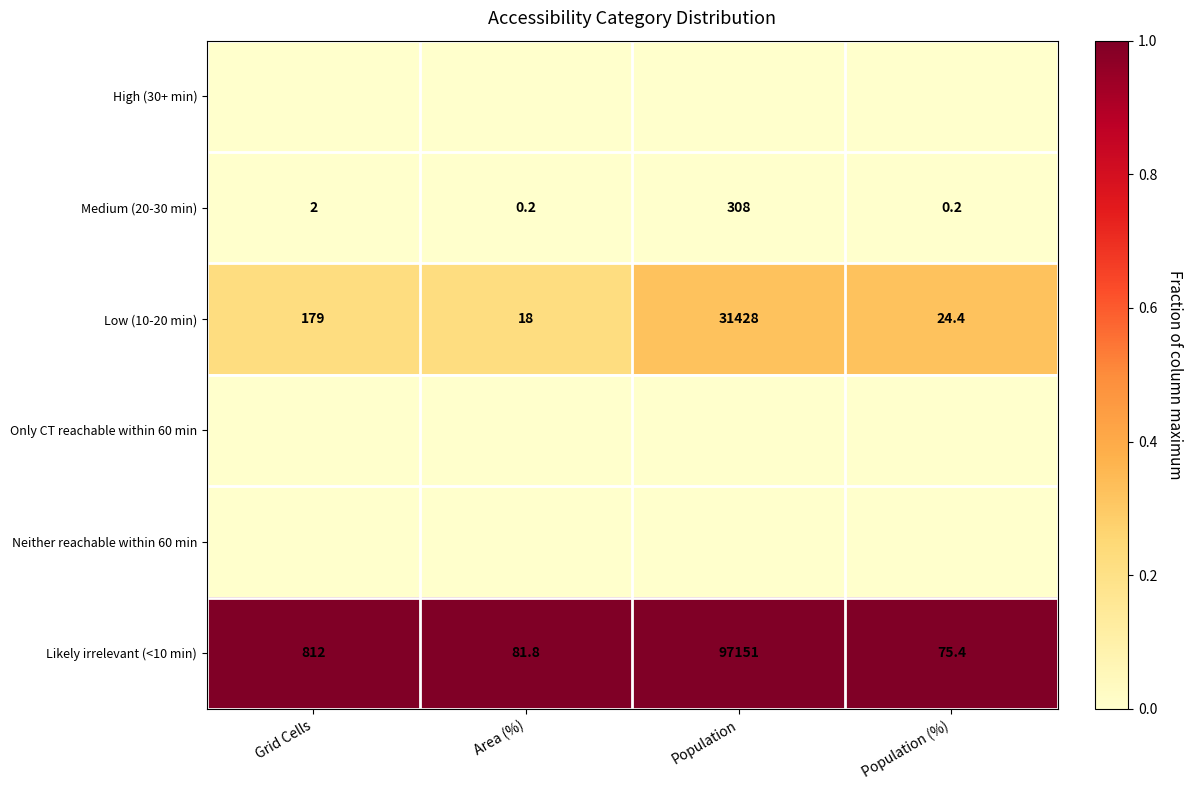

Count the number of categories in the chart.

4